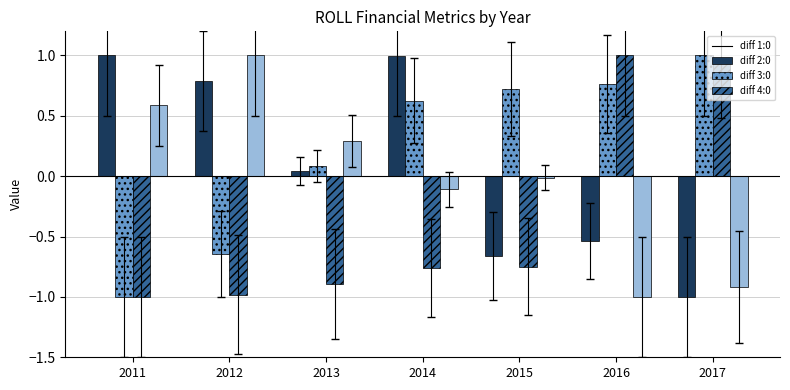

At which category is the sum across all series the highest?

2014